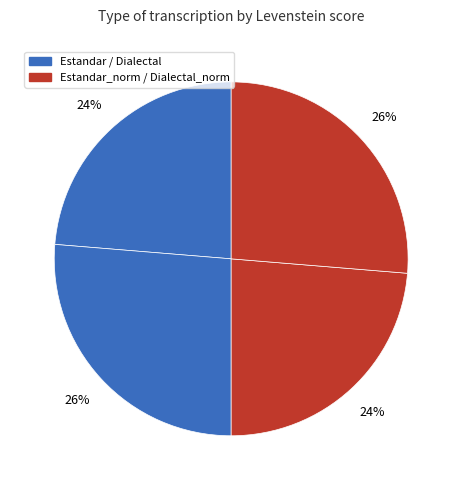

How many segments does this pie chart have?

4